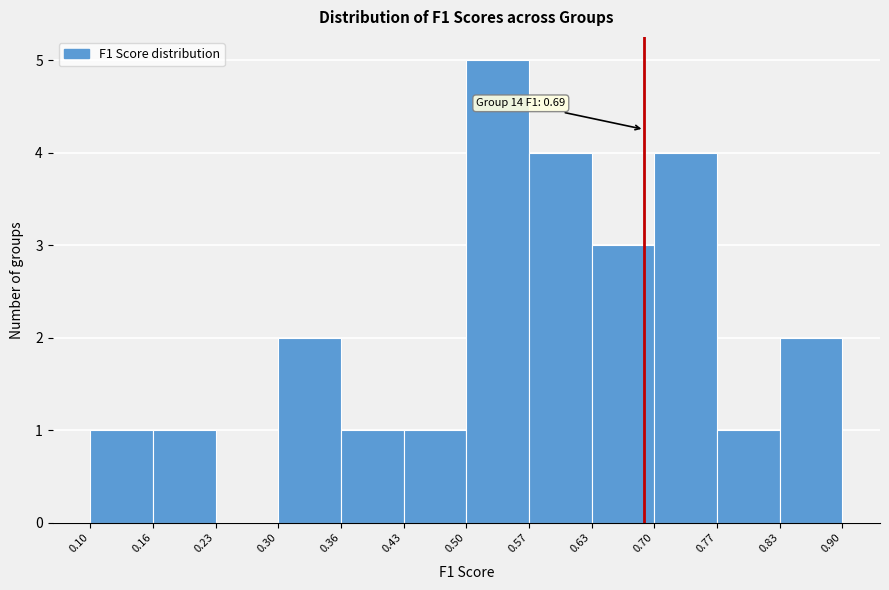

Over which range of the x-axis is the bar tallest?

0.50 to 0.57